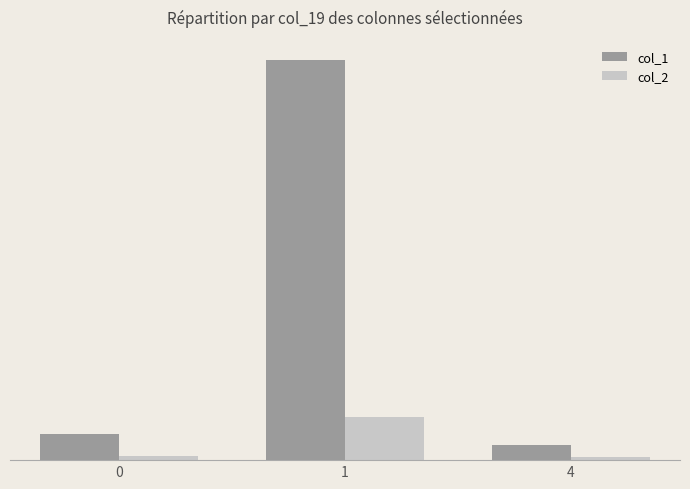

What are all the series names shown in the legend?

col_1, col_2